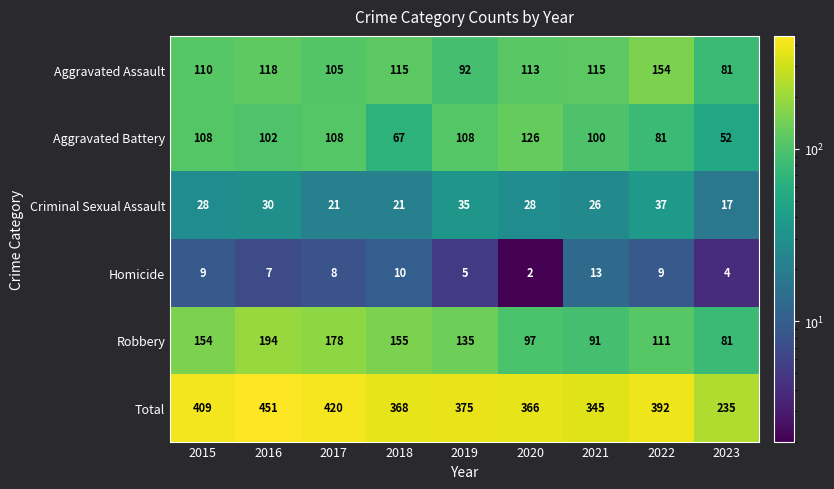

Which series changed the most between 2017 and 2020?

Robbery